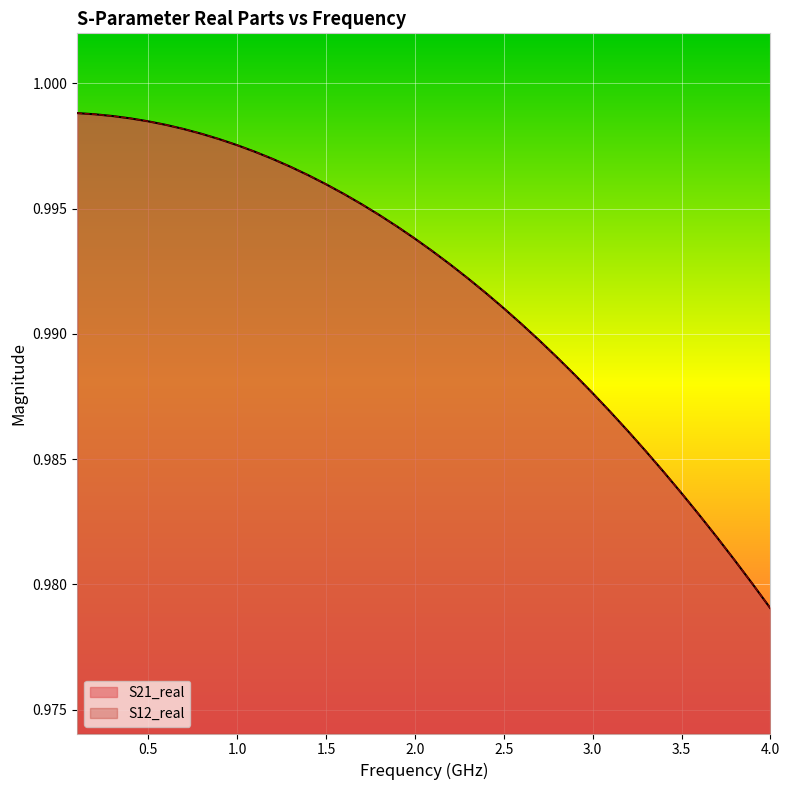

Is the value of S21_real at 32 greater than the value of S12_real at 35?

Yes